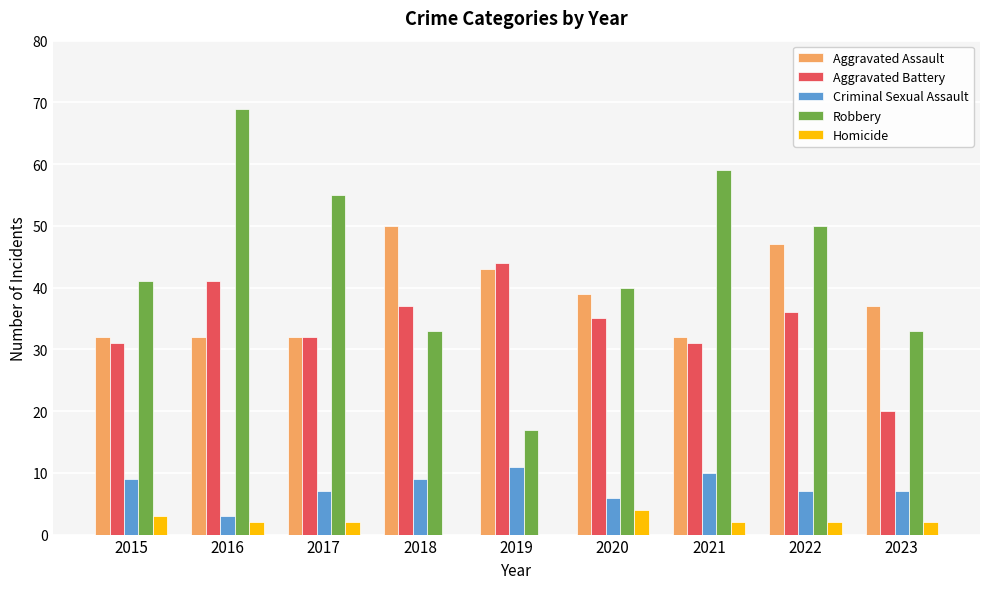

What is the maximum value shown in the chart?

69